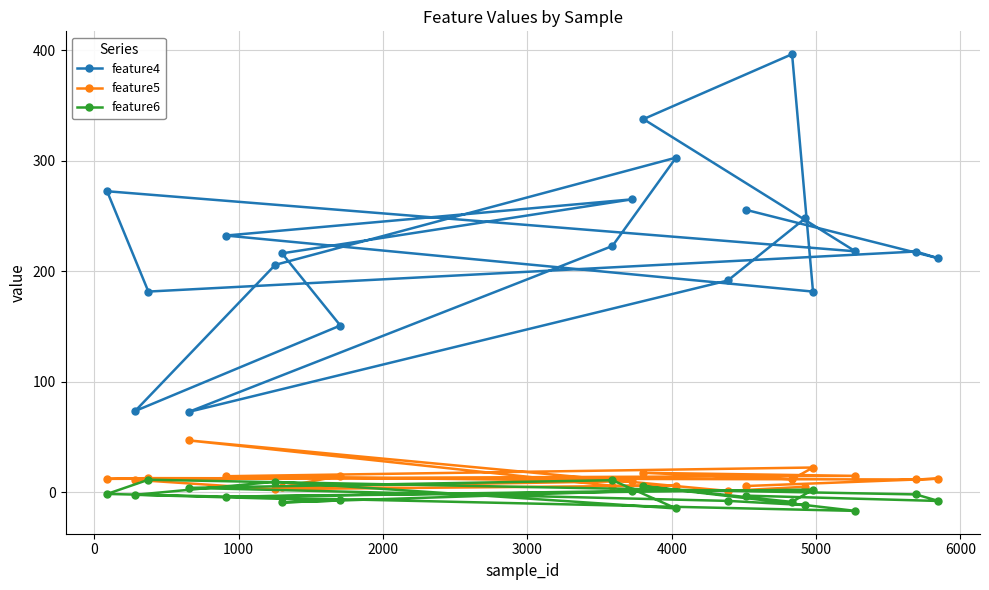

Which series has the largest total across all categories?

feature4